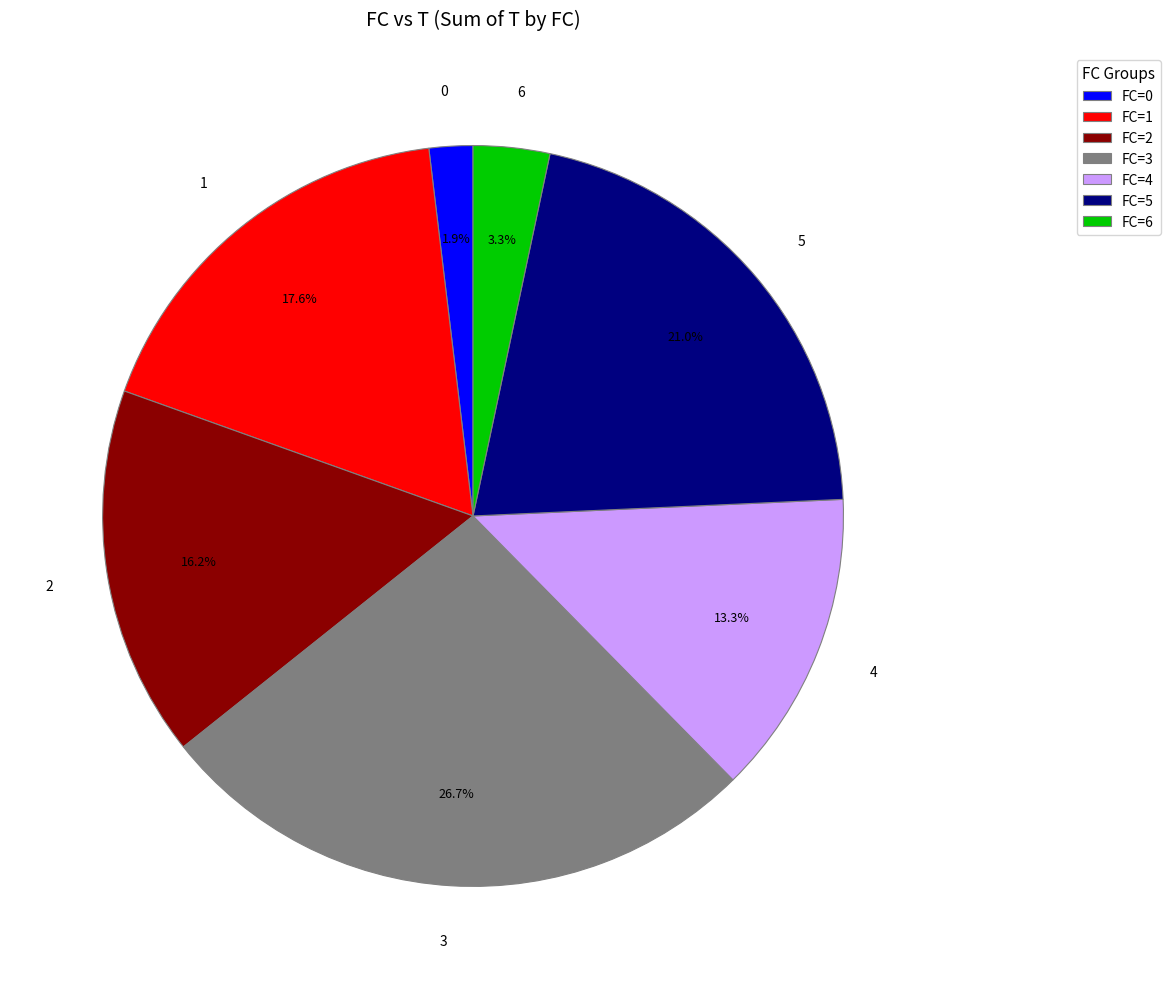

Is there any slice that represents more than half of the pie?

No